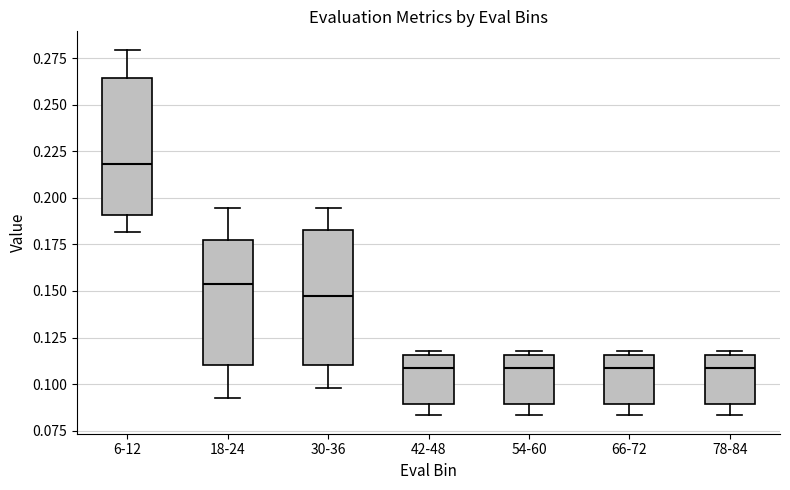

Reading left to right, read every box against the y-axis: the position of its median line, the range the box covers, and the ends of its whiskers. The values are not printed on the chart, so give them approximately, as read against the axis.

6-12: median 0.220, box 0.190 to 0.265, whiskers 0.180 to 0.280
18-24: median 0.155, box 0.110 to 0.180, whiskers 0.090 to 0.195
30-36: median 0.145, box 0.110 to 0.185, whiskers 0.100 to 0.195
42-48: median 0.110, box 0.090 to 0.115, whiskers 0.085 to 0.120
54-60: median 0.110, box 0.090 to 0.115, whiskers 0.085 to 0.120
66-72: median 0.110, box 0.090 to 0.115, whiskers 0.085 to 0.120
78-84: median 0.110, box 0.090 to 0.115, whiskers 0.085 to 0.120